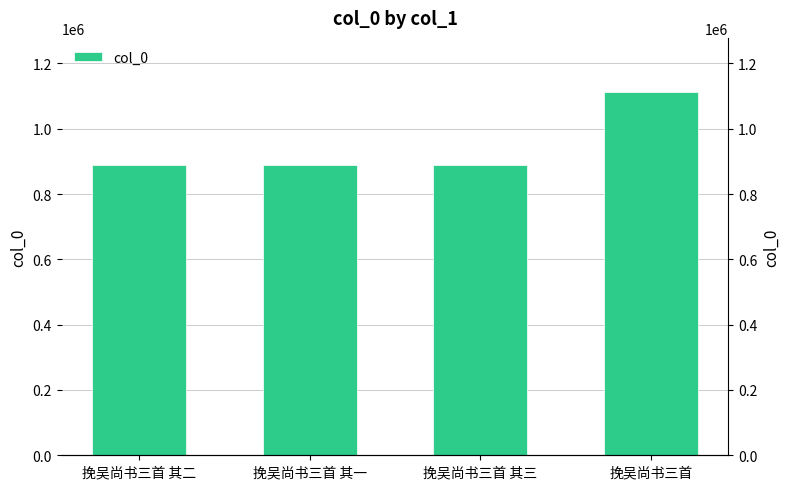

Reading left to right, what are all the values shown in this chart?

889339	889340	889338	1111677